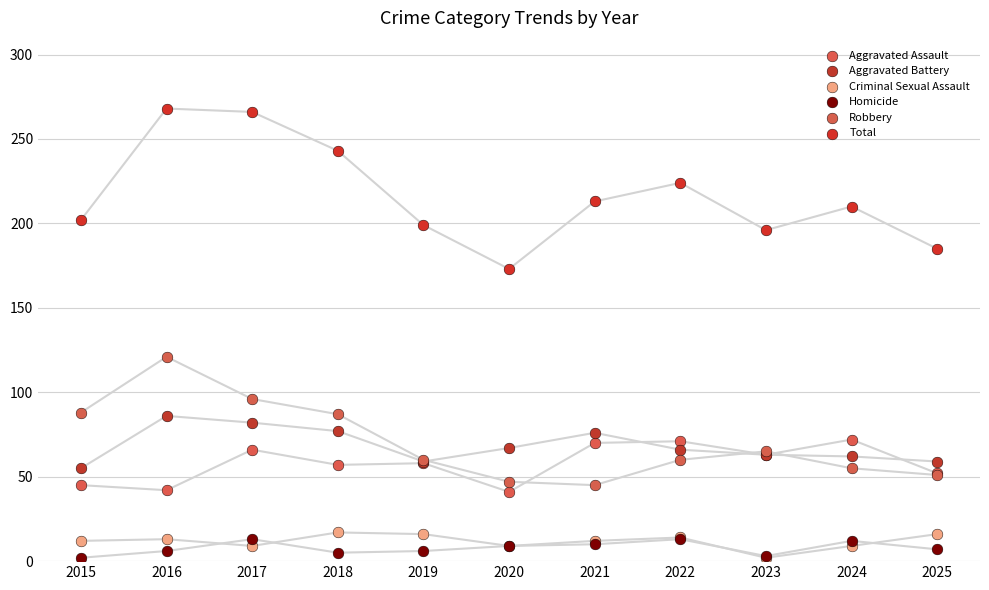

Across all series, what Y value is closest to 135?

121